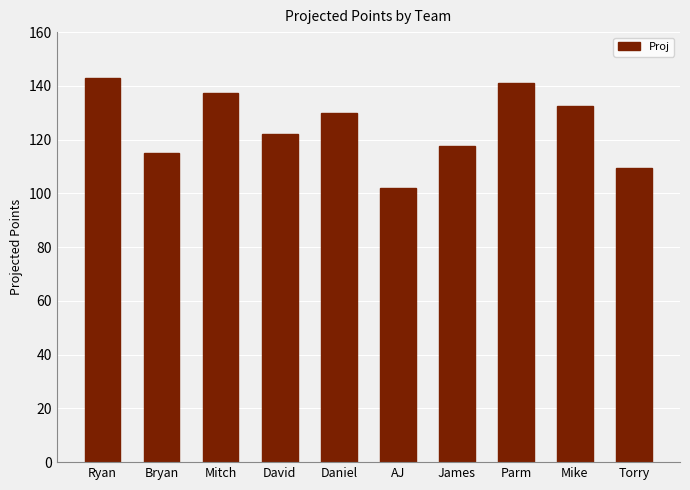

What is the label of the 7th bar from the left?

James